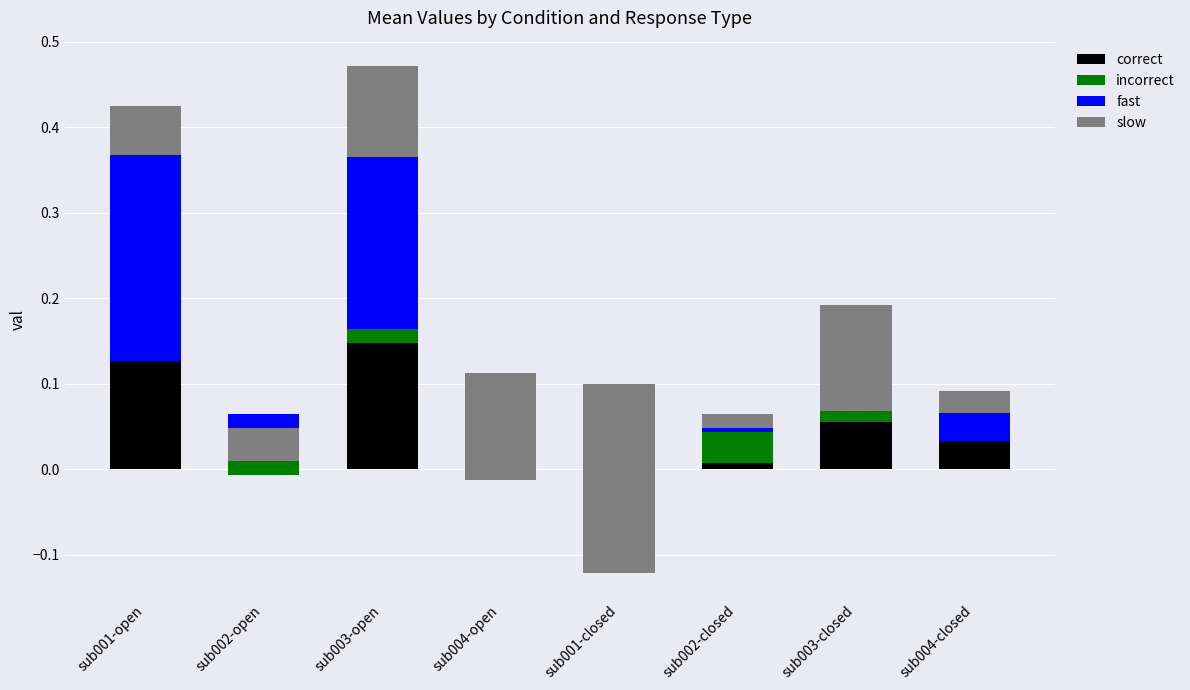

Is it true that correct equals 0.0 at sub004-open?

False